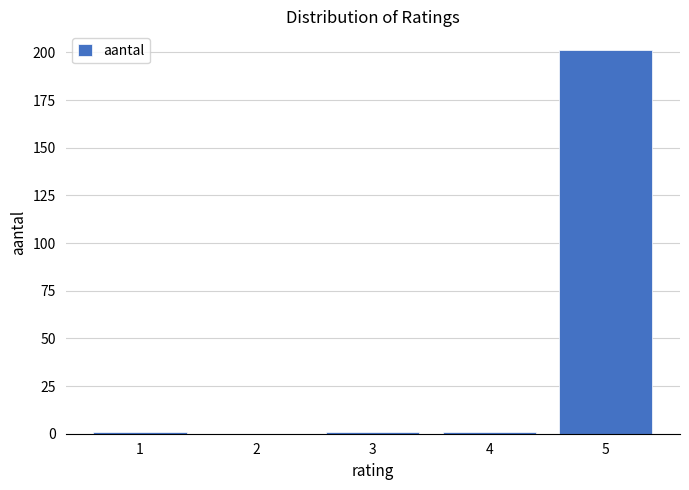

Reading left to right, extract all data points from this chart.

1=1	2=0	3=1	4=1	5=201